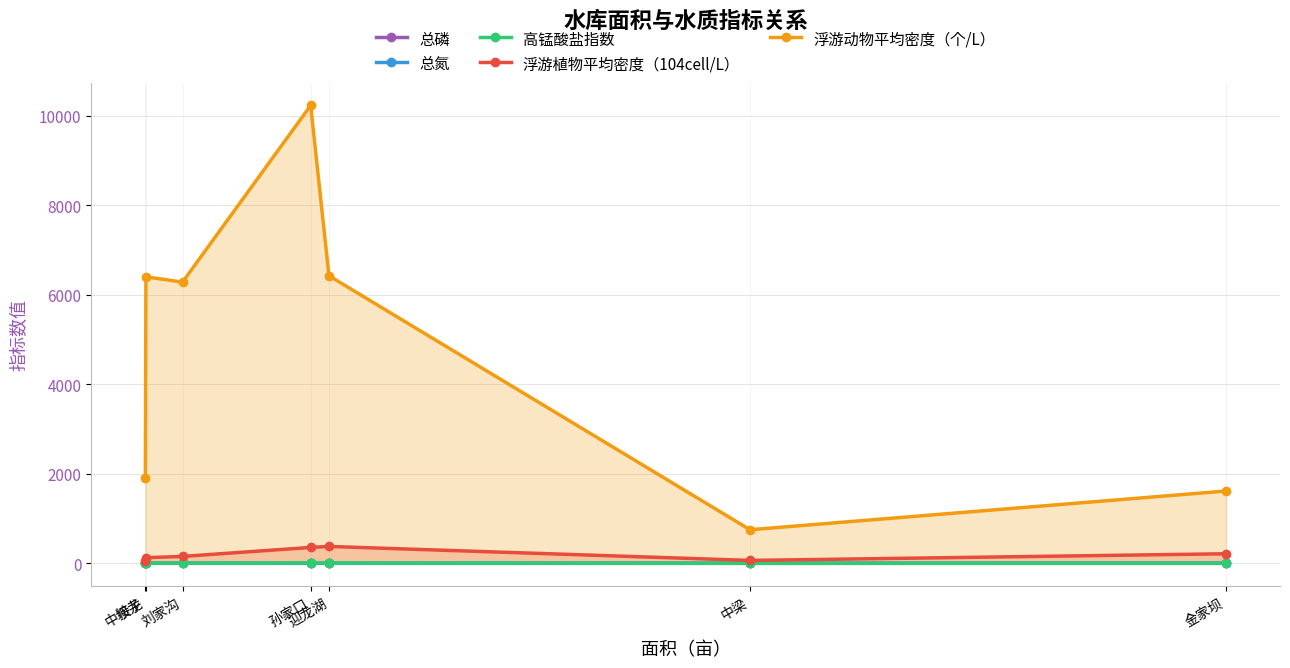

What are all the series names shown in the legend?

总磷, 总氮, 高锰酸盐指数, 浮游植物平均密度（104cell/L）, 浮游动物平均密度（个/L）